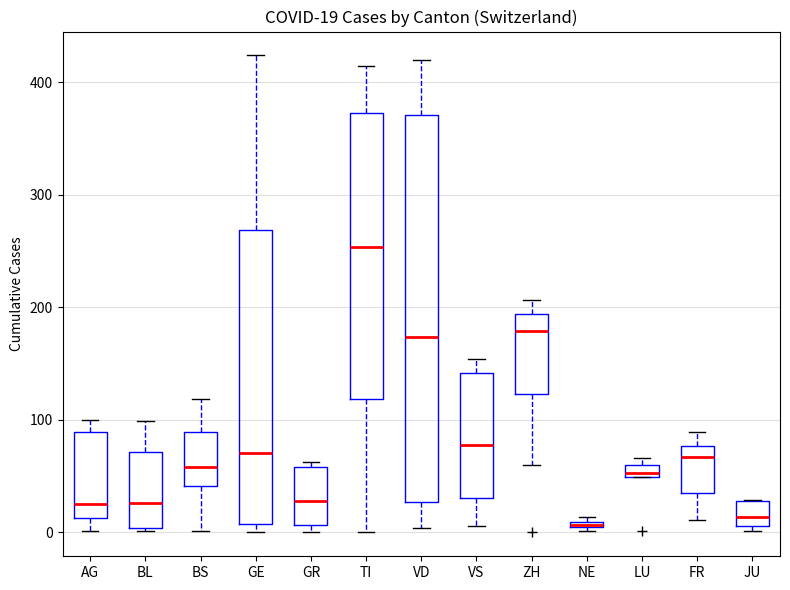

Comparing the boxes themselves (not the whiskers), which one is the tallest?

VD